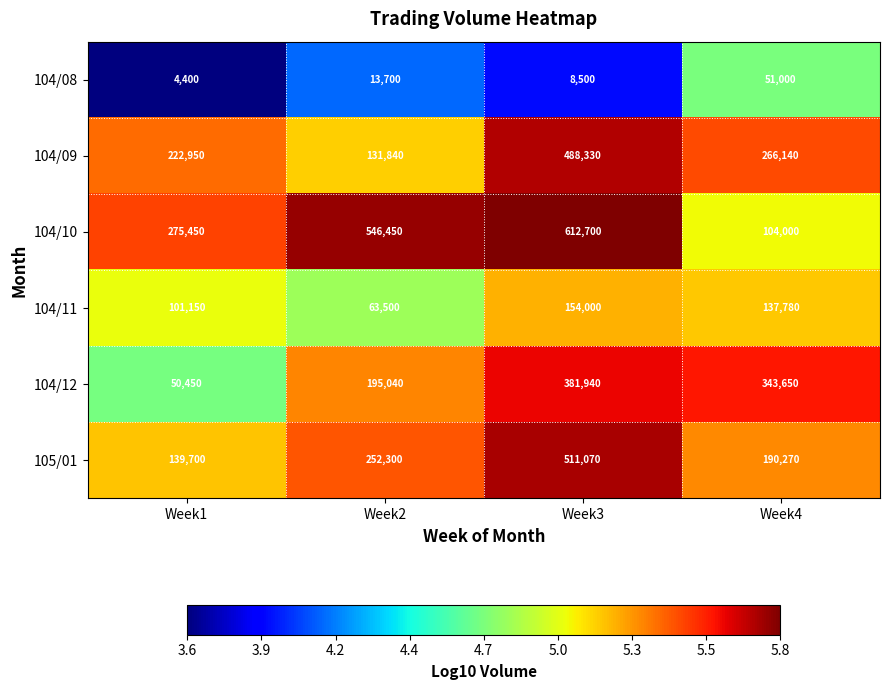

What is the maximum value shown in the chart?

612700